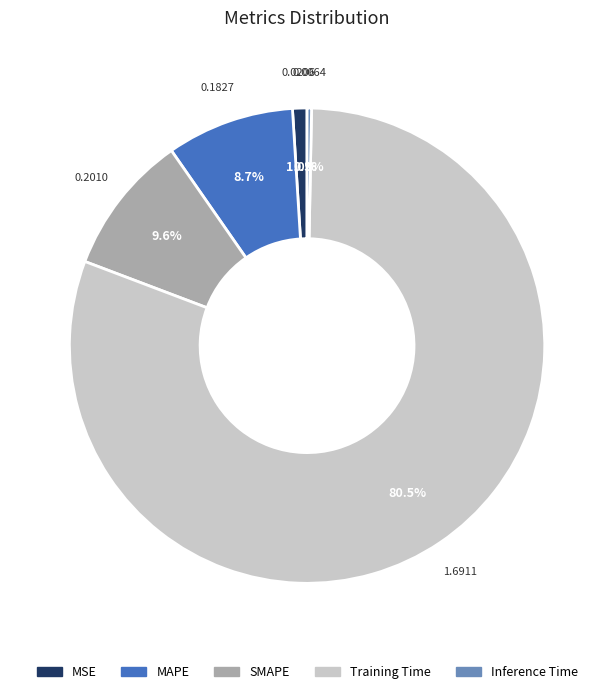

Which slice is the largest?

Training Time